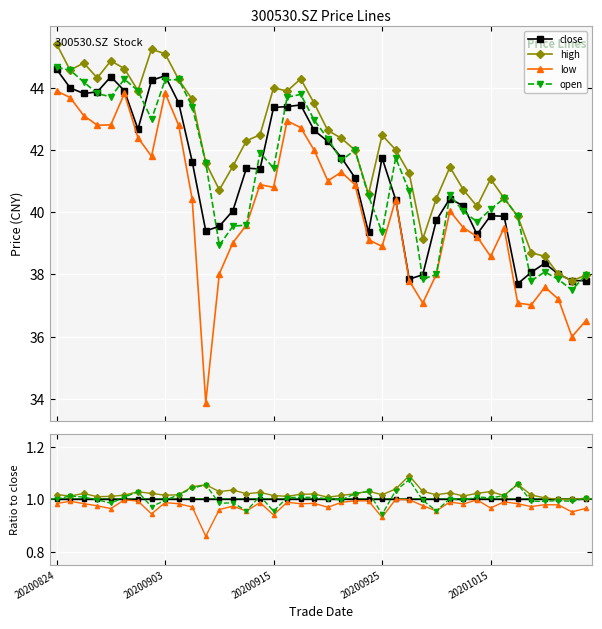

What is the sum of the low values at 34 and 28?

1.9